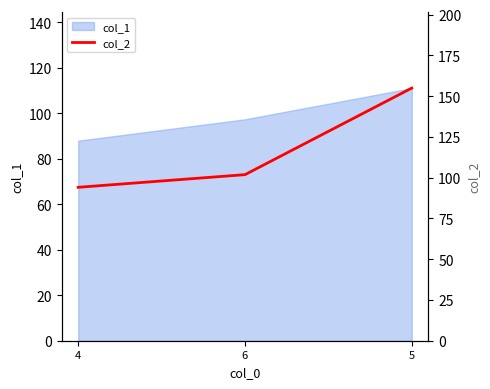

Where is col_1 nearest to the value 99?

6